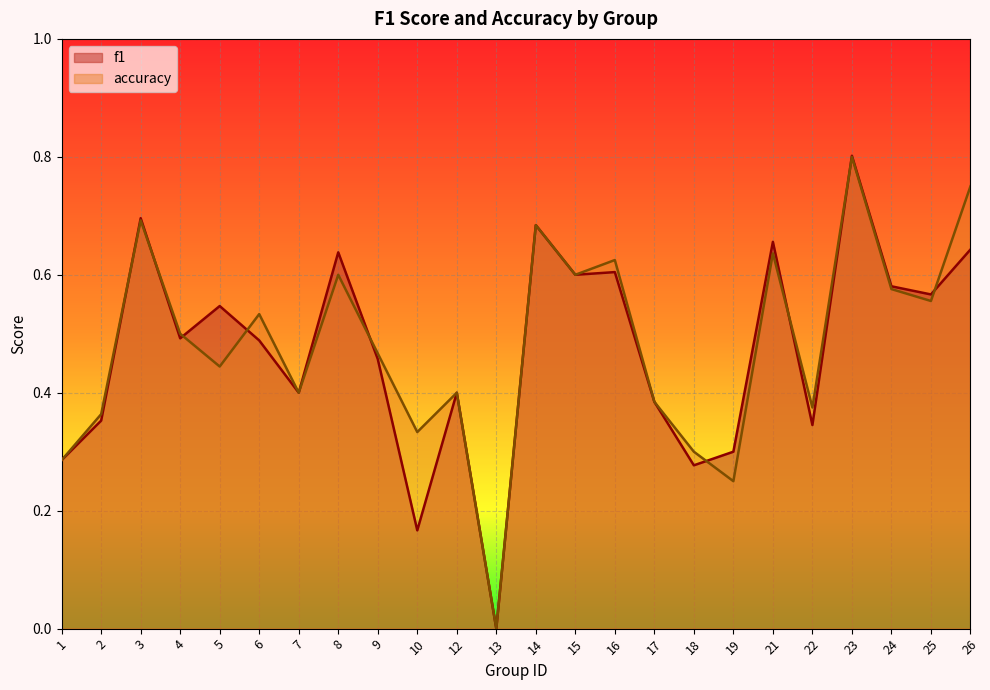

Which category has the highest value in the f1 series?

23